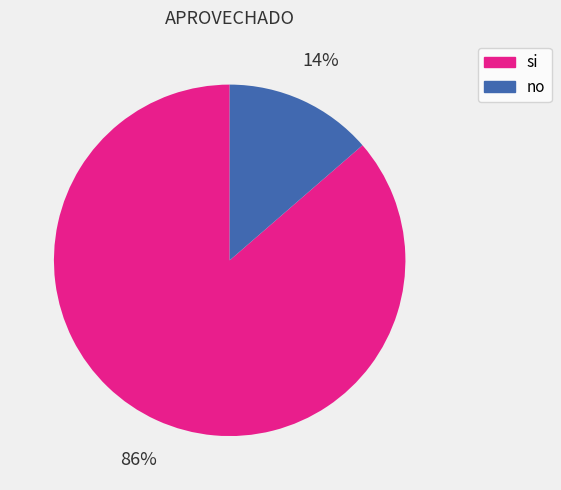

To the nearest percent, what is the average slice percentage?

50%